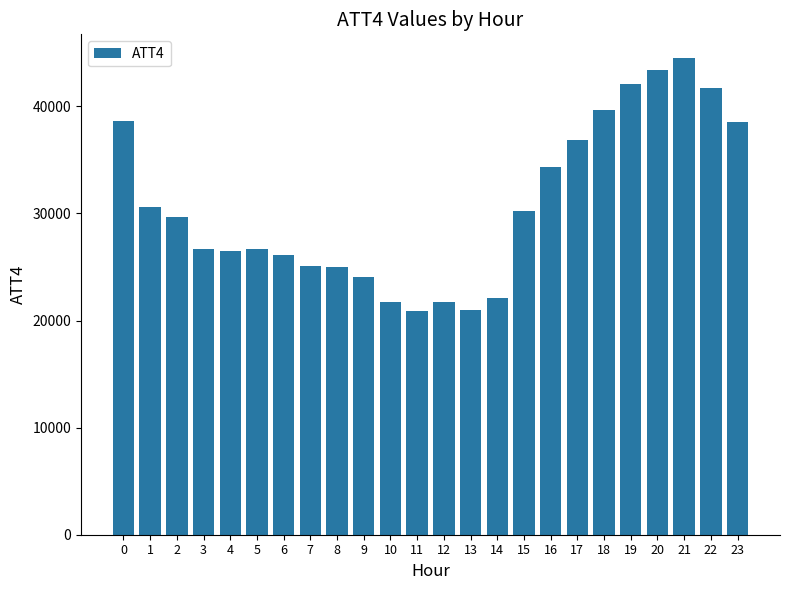

What is the value of the 19th bar from the left?

39700